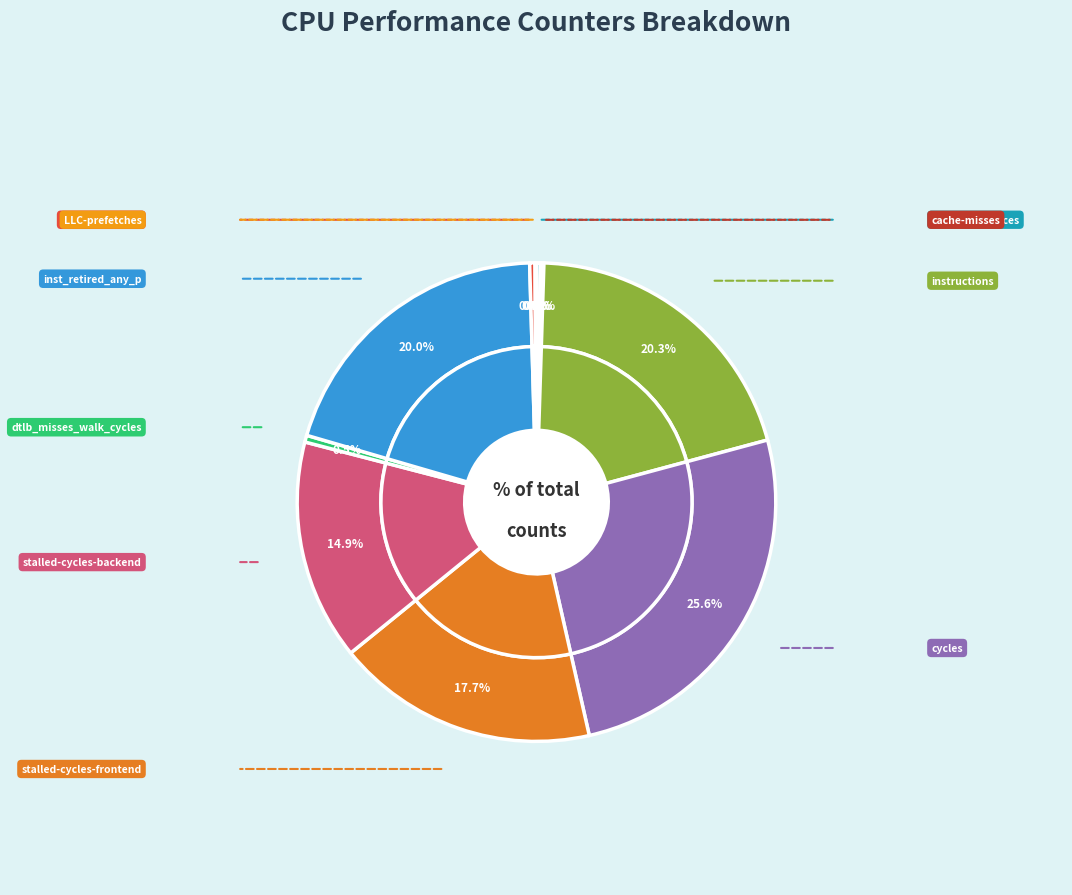

Rank the categories by value from lowest to highest.

LLC-prefetches, cache-misses, cache-references, l2_lines_in_any, dtlb_misses_walk_cycles, stalled-cycles-backend, stalled-cycles-frontend, inst_retired_any_p, instructions, cycles